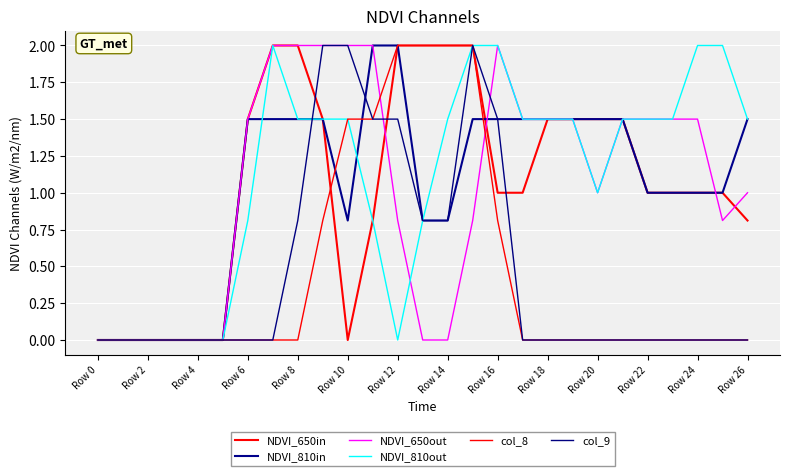

True or false: NDVI_650in and NDVI_810out intersect in this chart.

False